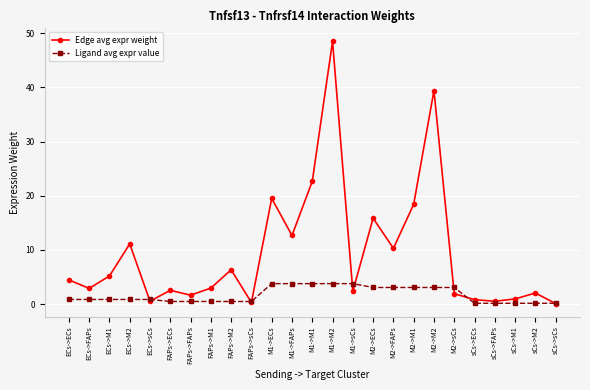

What is the difference between the maximum and minimum values in the Edge avg expr weight series?

48.4